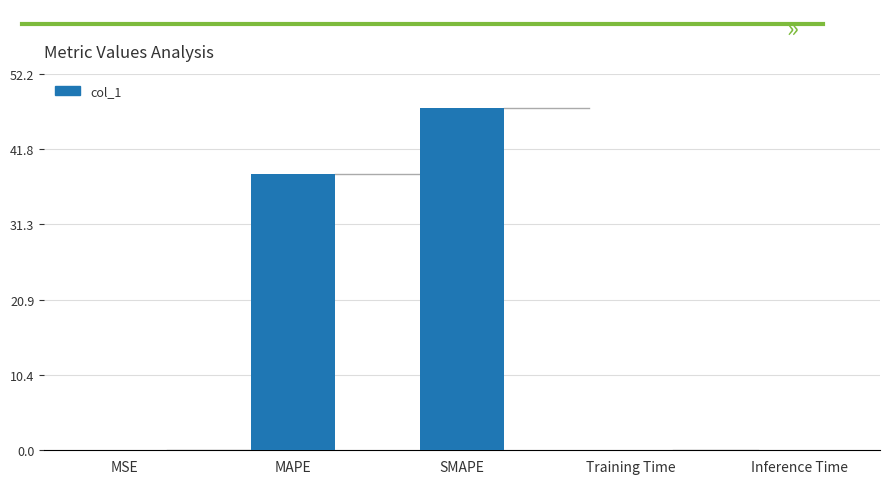

Between MSE and SMAPE, which is larger?

SMAPE